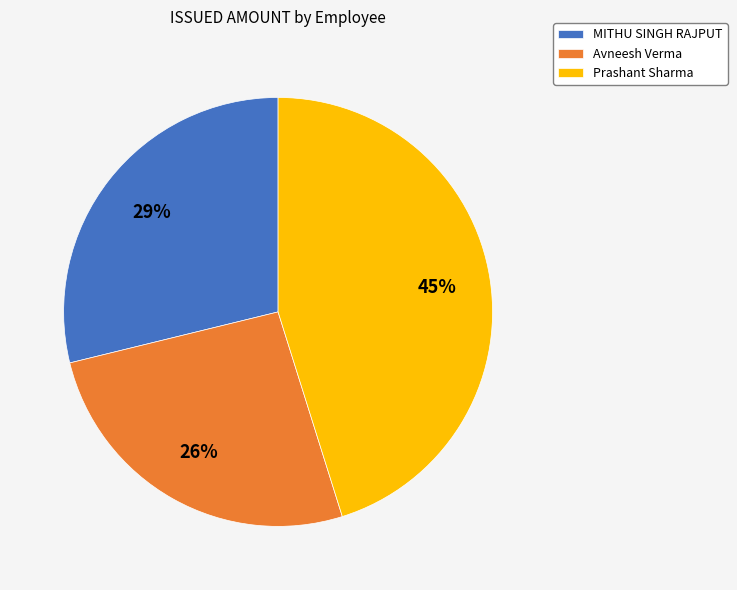

To the nearest percent, what is the difference between the largest and smallest slice percentages?

19%